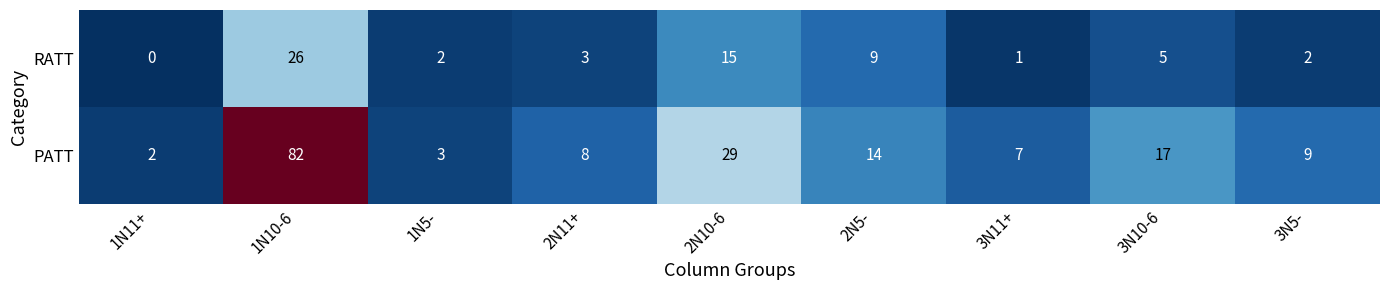

What is the total value across all series at 1N5-?

5